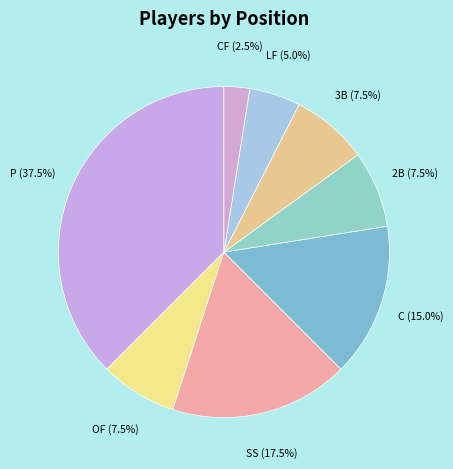

To the nearest percent, what is the average slice percentage?

12%